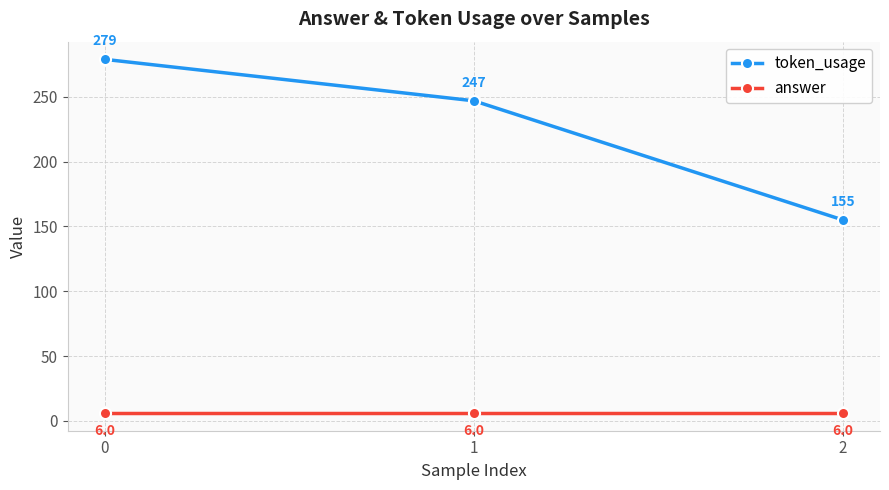

Reading left to right, extract all data points from this chart.

token_usage: 0=279	1=247	2=155
answer: 0=6	1=6	2=6